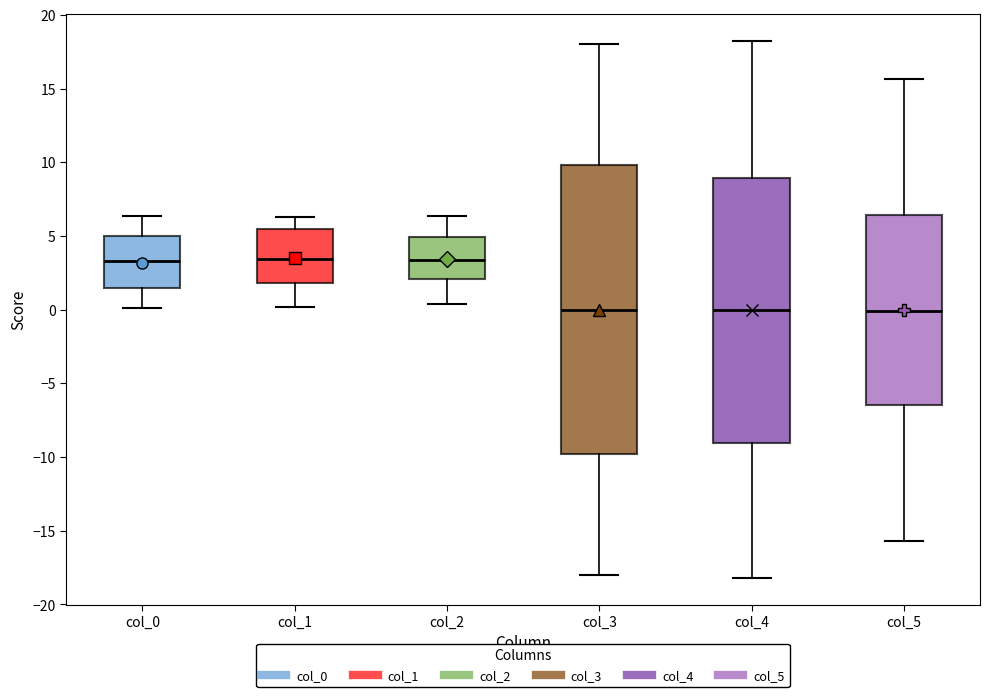

Which box is the tallest, from its lower edge to its upper edge?

col_3